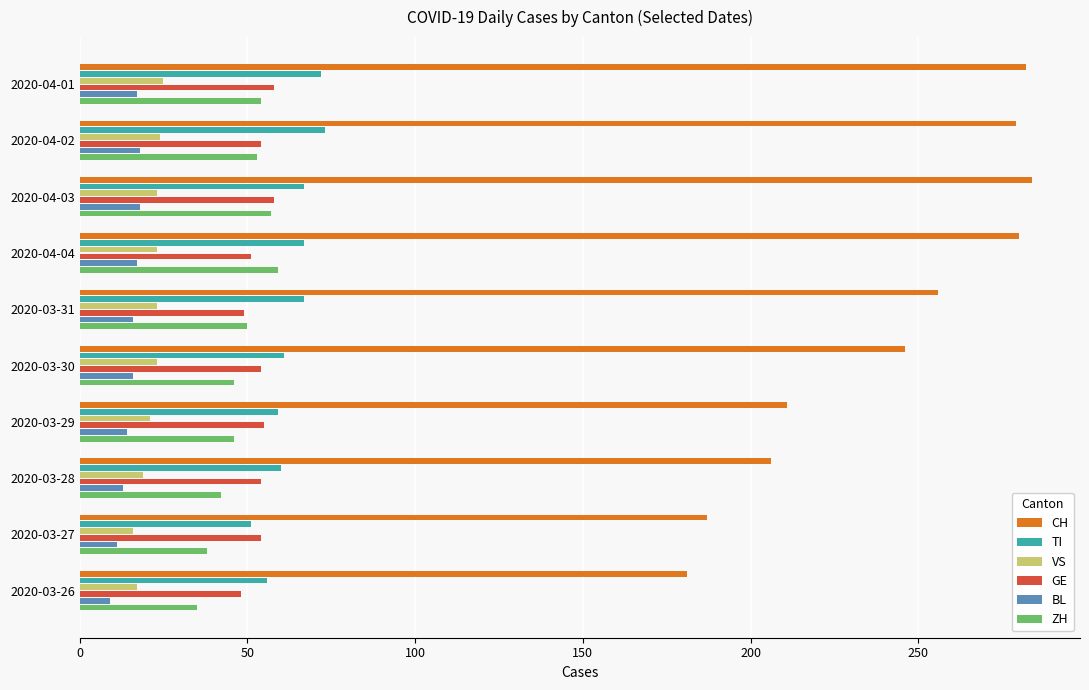

True or false: VS has a value of 23 at 2020-03-30.

True